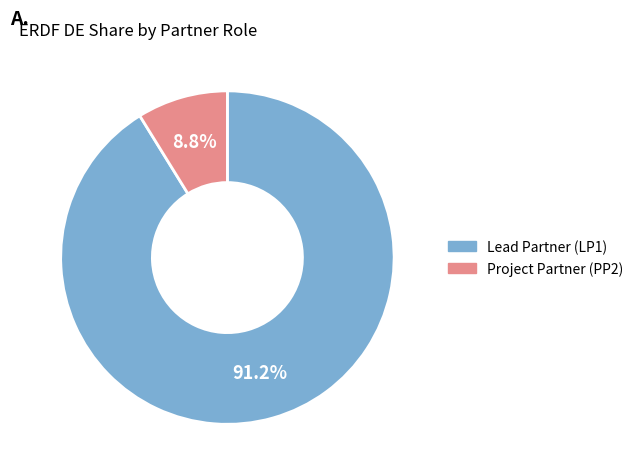

Which slice is the smallest?

Project Partner (PP2)